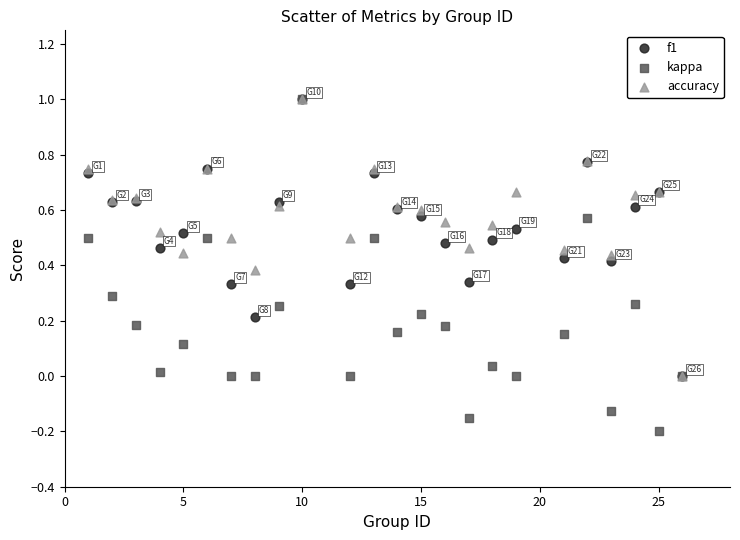

What are all the series names shown in the legend?

f1, kappa, accuracy